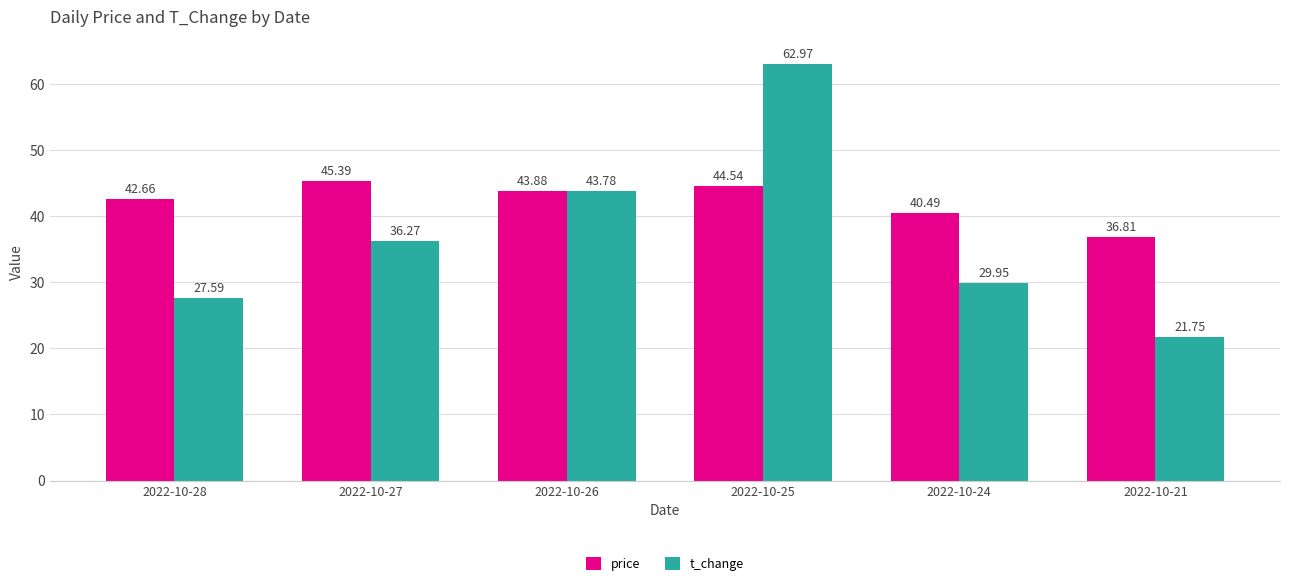

At 2022-10-25, list the series in order from largest to smallest.

t_change, price